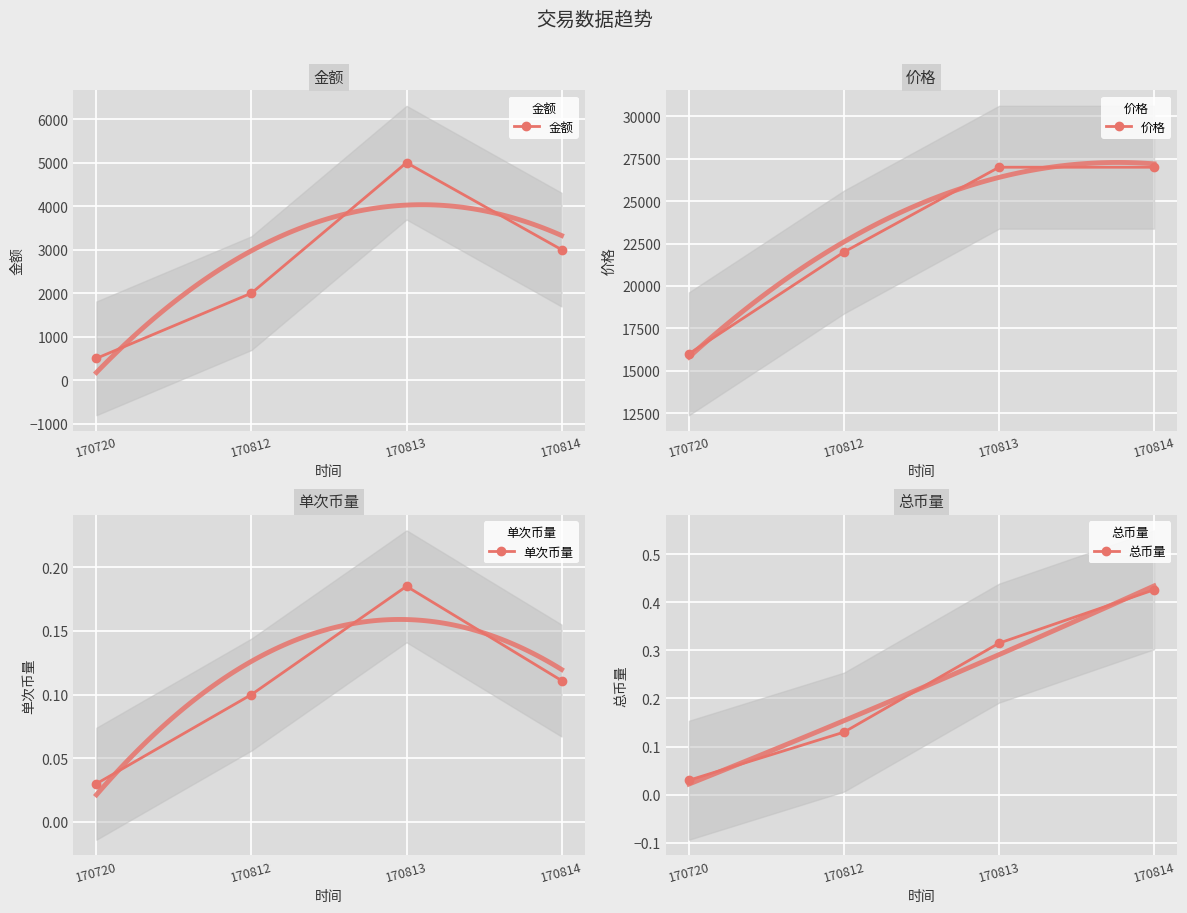

What is the difference between the maximum and second lowest values in the 单次币量 series?

0.1